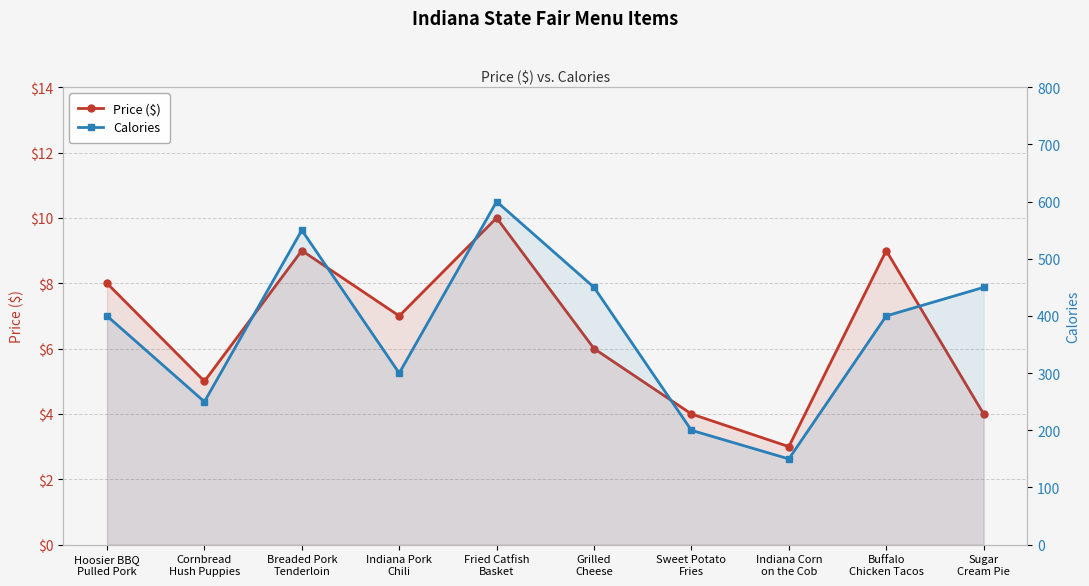

Rank the series by their maximum value, from highest to lowest.

Calories, Price ($)